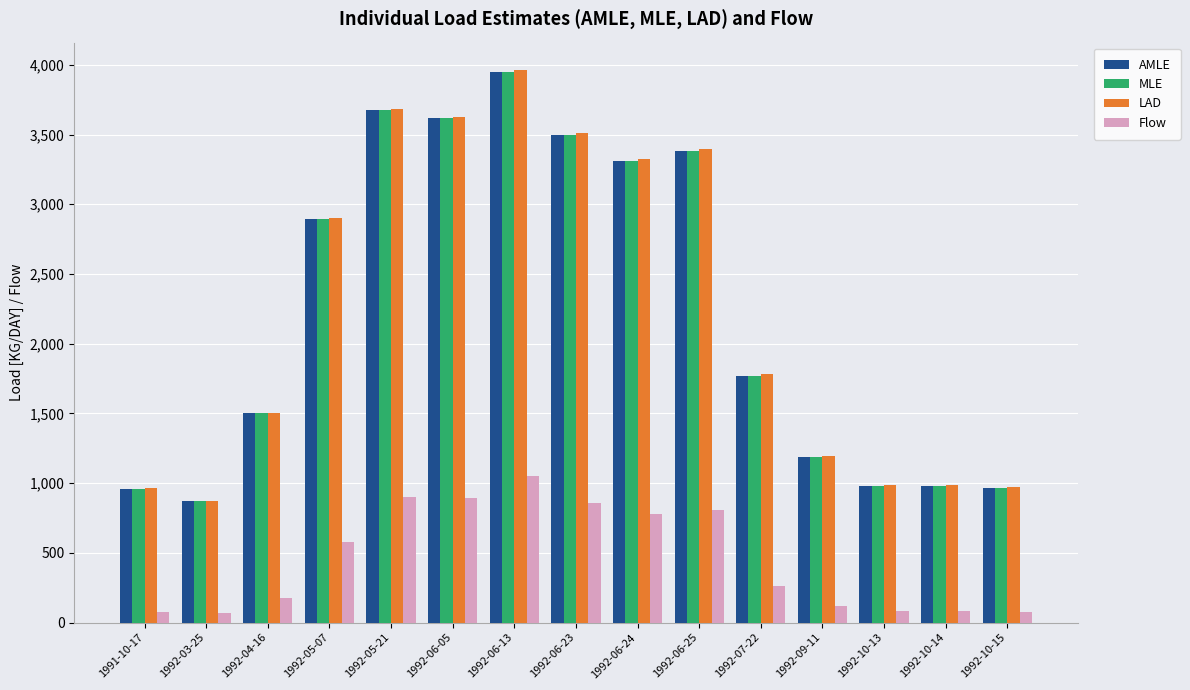

True or false: MLE has a value of 4132.9 at 1992-05-07.

False